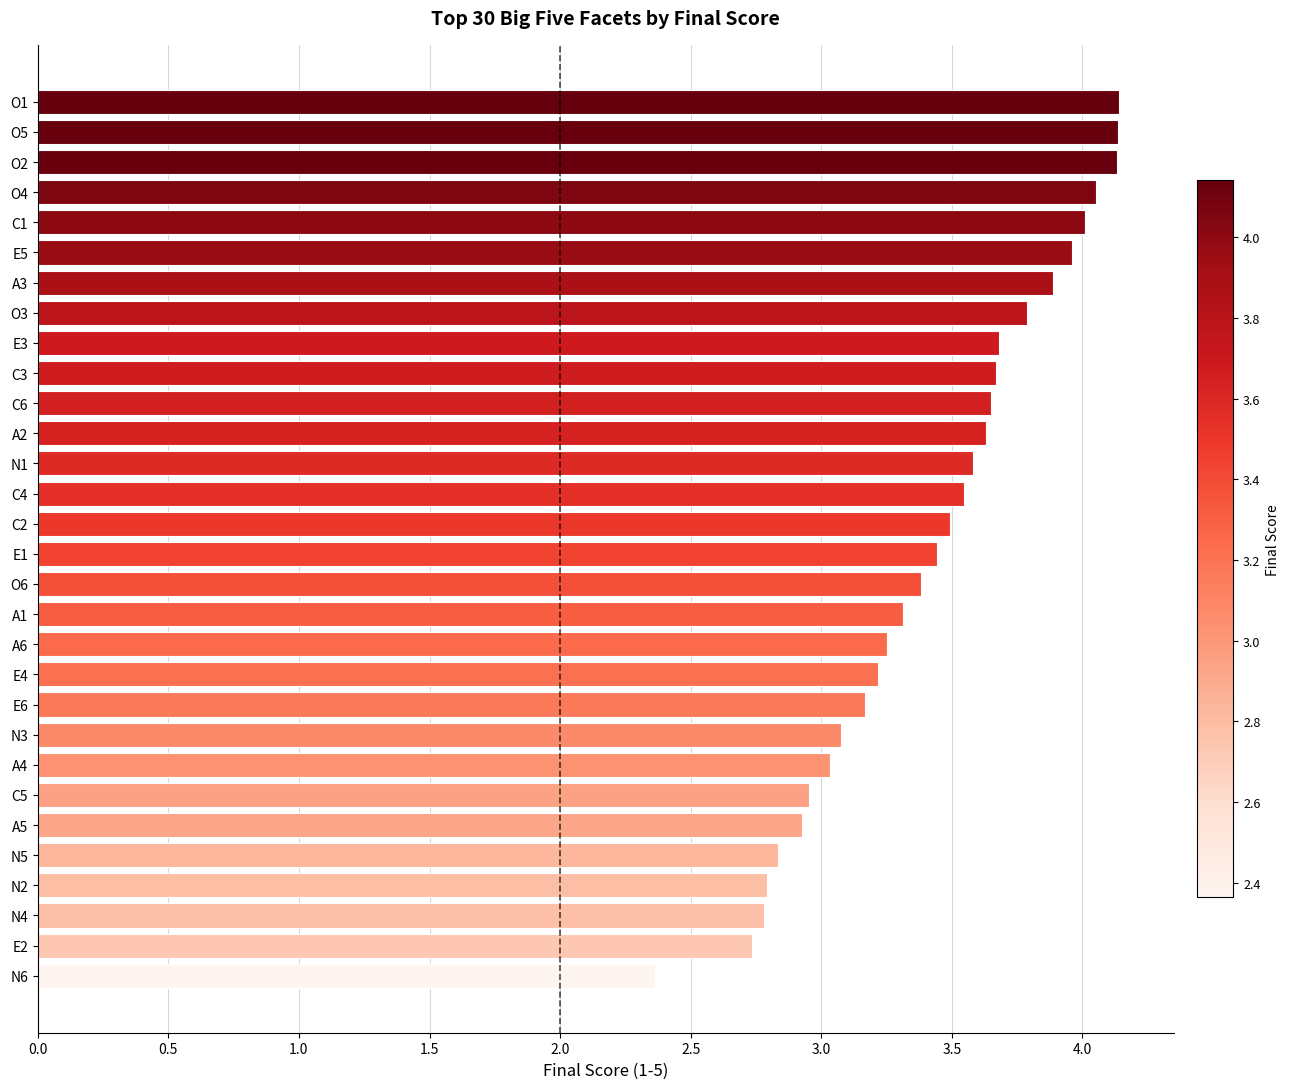

What is the label of the 15th bar from the top?

C2